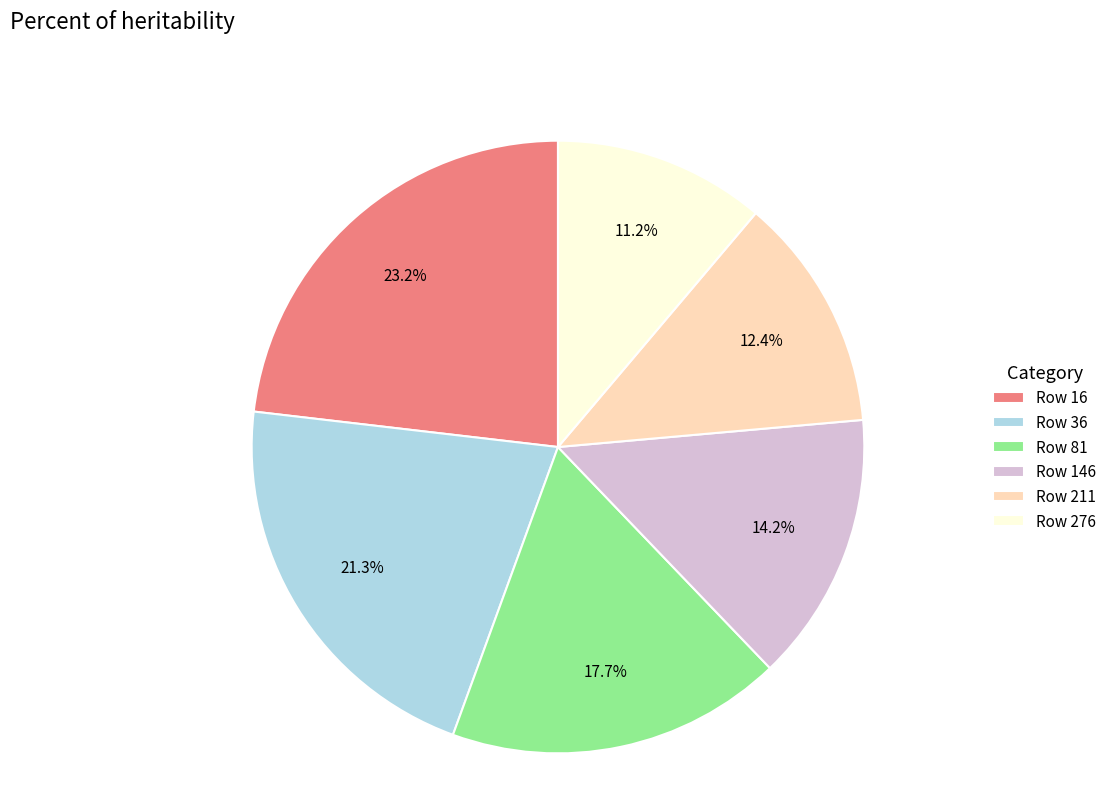

Which category has the smallest portion of the pie?

Row 276